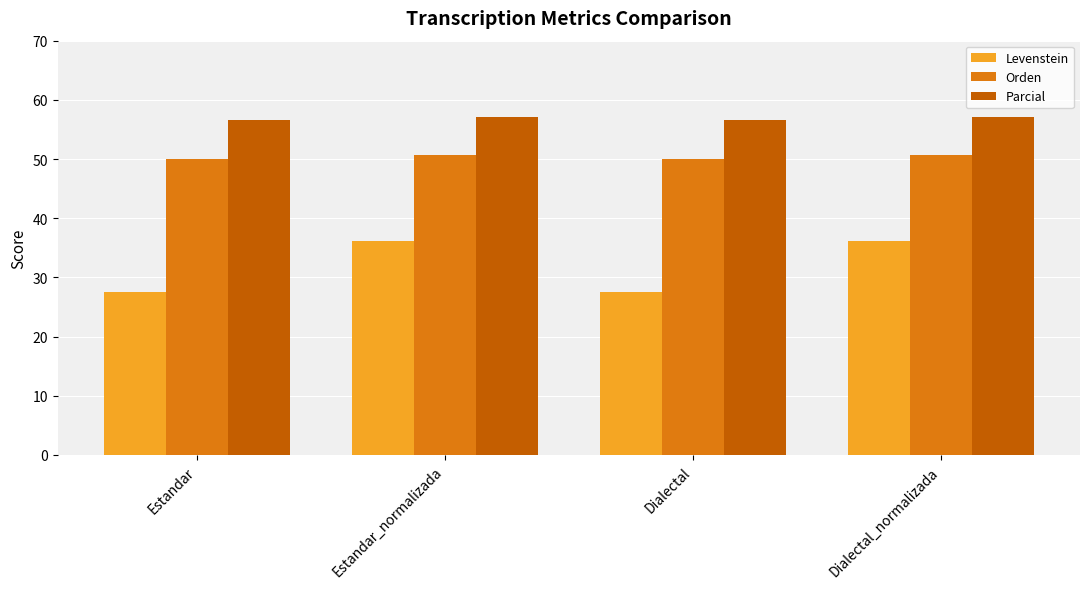

What position from the right is Dialectal_normalizada?

1